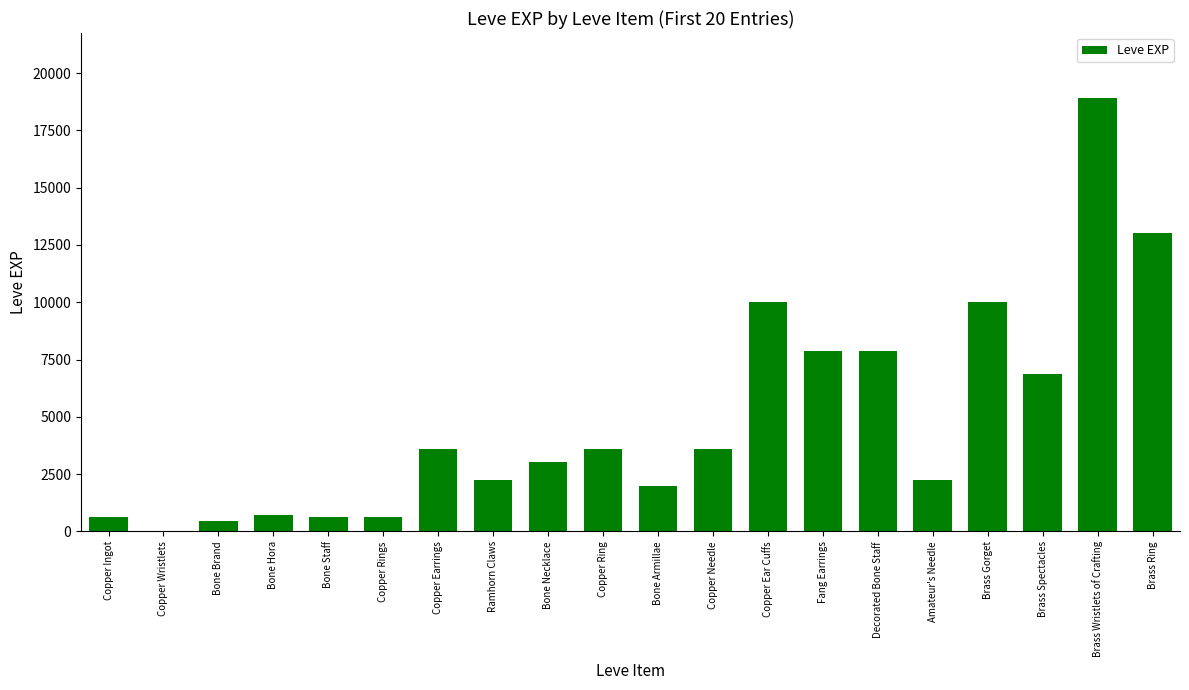

True or false: the data shows 7880 at Decorated Bone Staff.

True